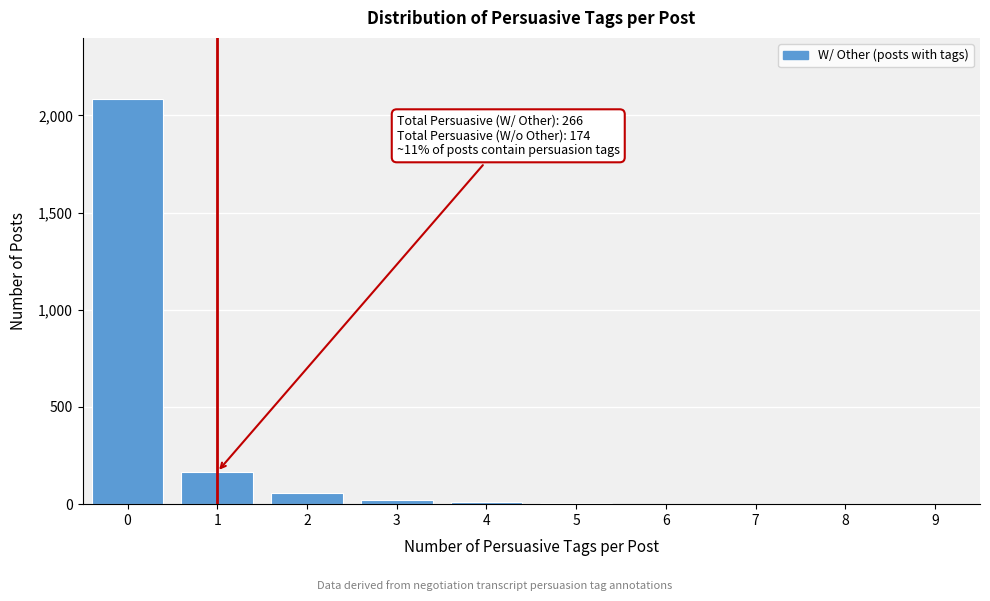

The value at 8 is -739. True or false?

False